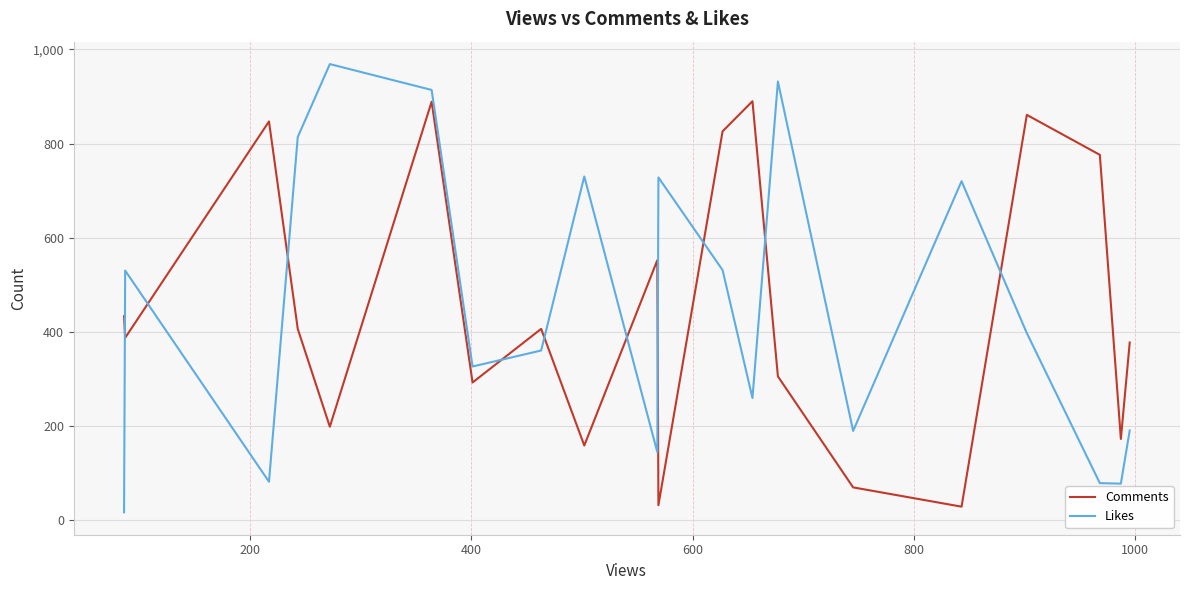

What is the maximum value for Comments?

890